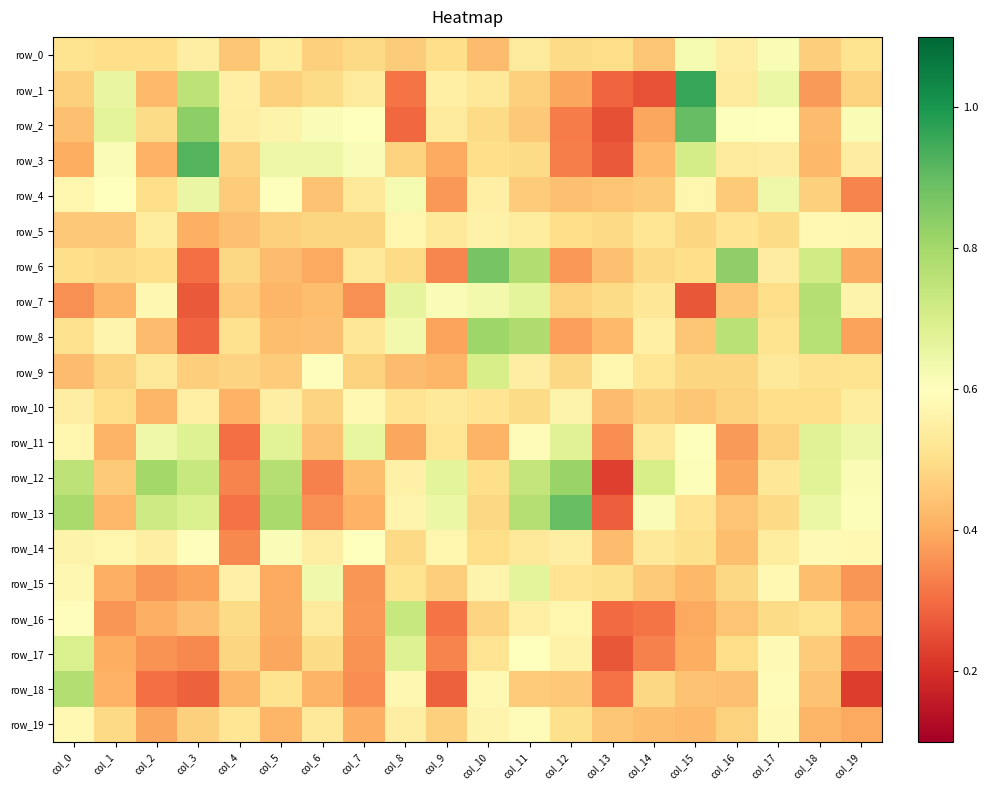

Read the row_9 value at col_0.

0.4